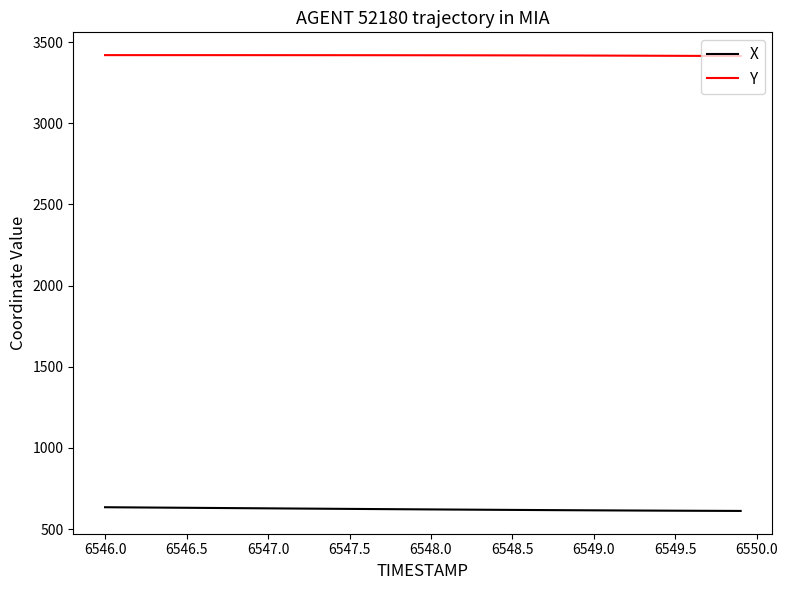

Which series has the largest total across all categories?

Y